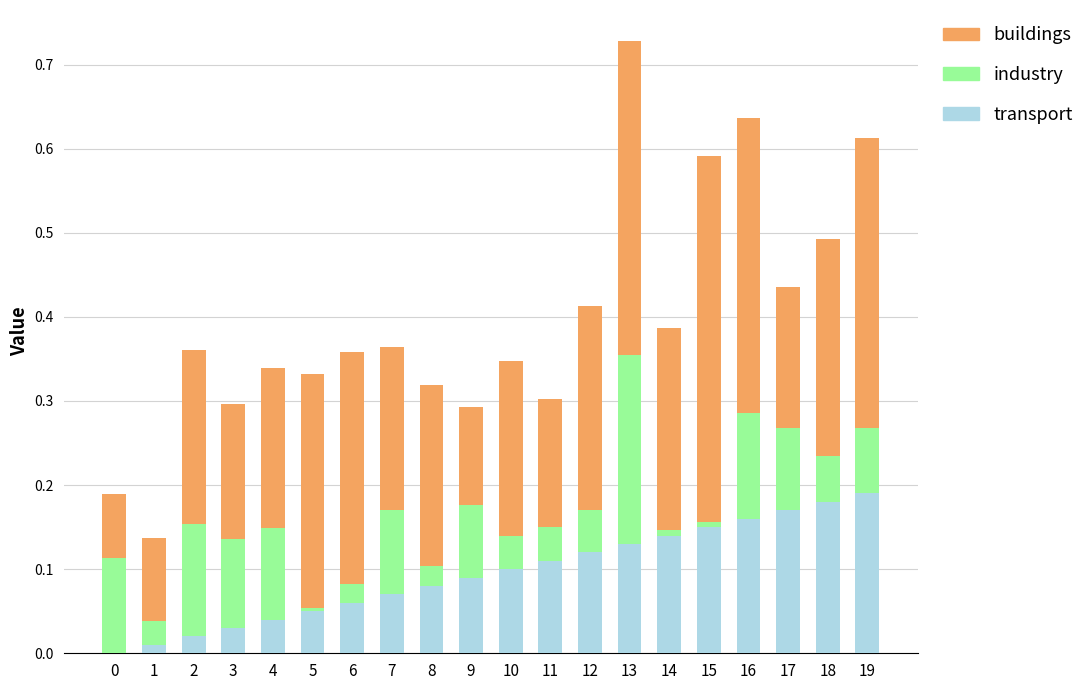

Which category has the highest value in the transport series?

19